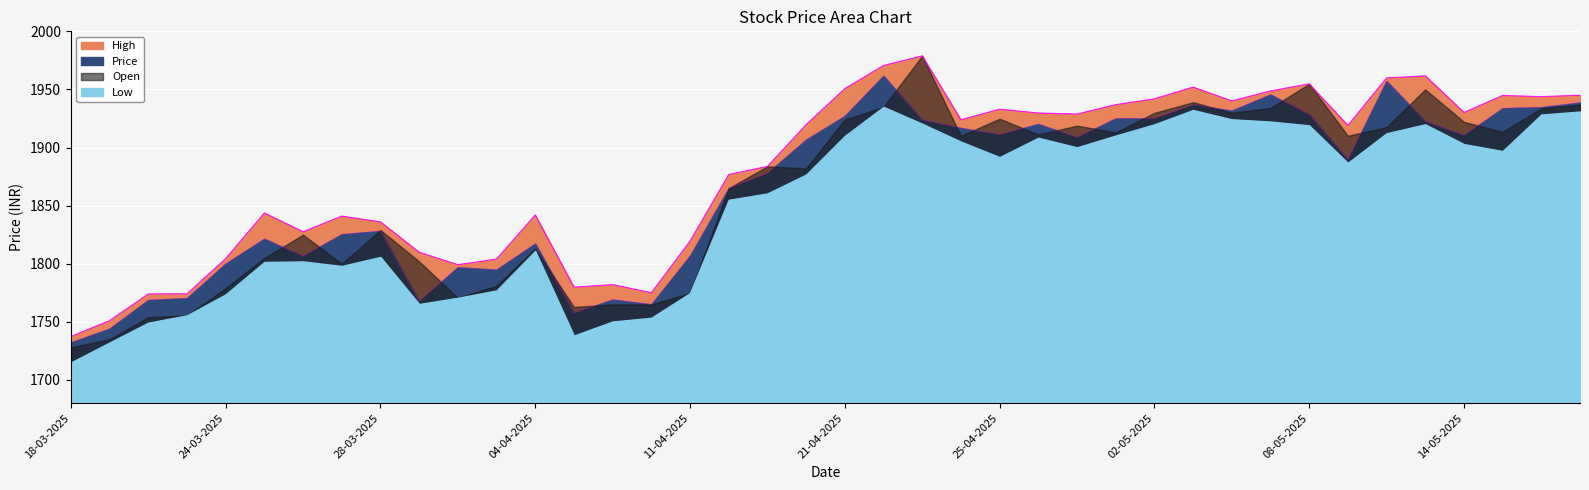

Does the chart display data point markers on the line(s)?

No